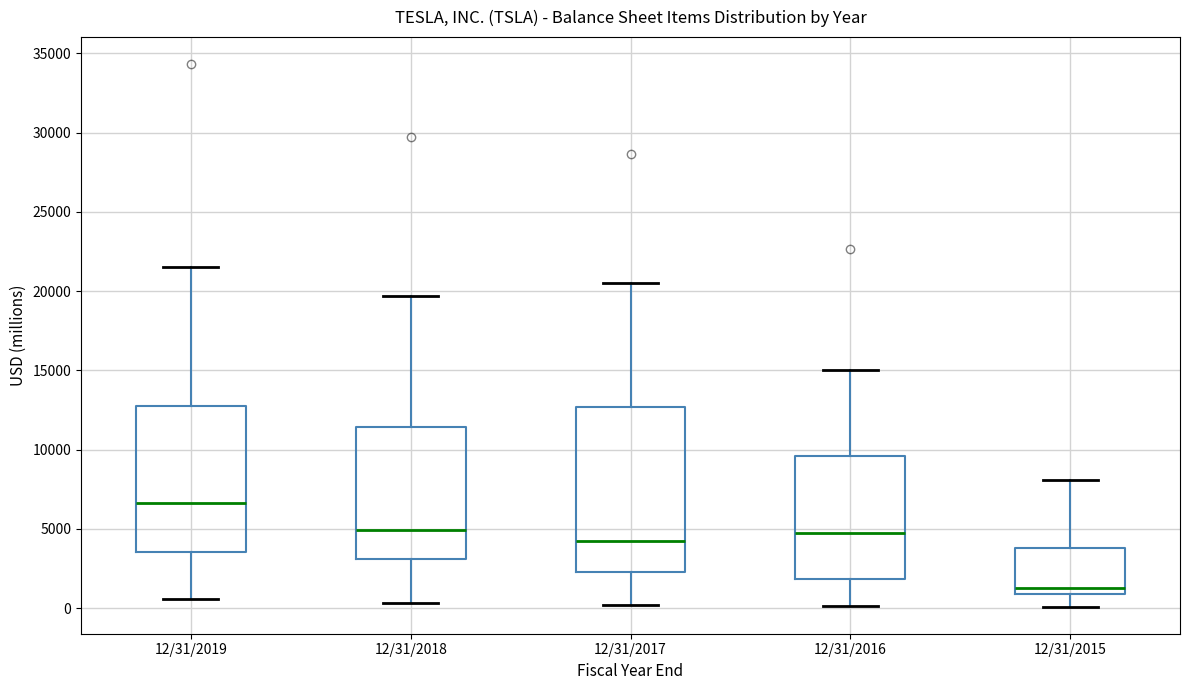

Reading left to right, transcribe this box plot: for each box, give where its median line is, the range the box spans, and where its two whiskers end, as read against the y-axis. The values are not printed on the chart, so give them approximately, as read against the axis.

12/31/2019: median 6500, box 3500 to 13000, whiskers 500 to 21500
12/31/2018: median 5000, box 3000 to 11500, whiskers 500 to 19500
12/31/2017: median 4000, box 2500 to 12500, whiskers 0 to 20500
12/31/2016: median 5000, box 2000 to 9500, whiskers 0 to 15000
12/31/2015: median 1500, box 1000 to 4000, whiskers 0 to 8000